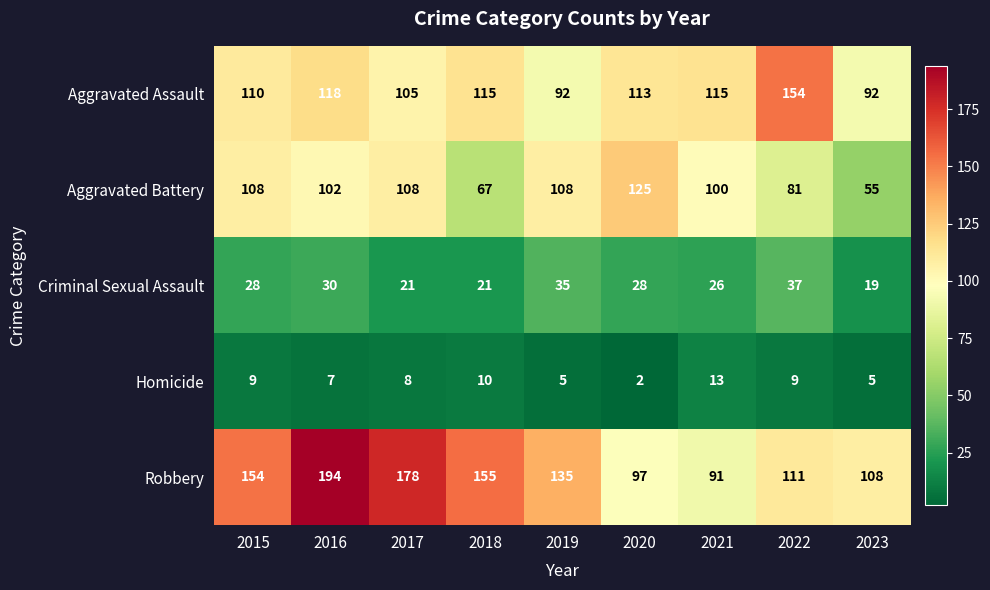

Is it true that Criminal Sexual Assault equals 26 at 2021?

True